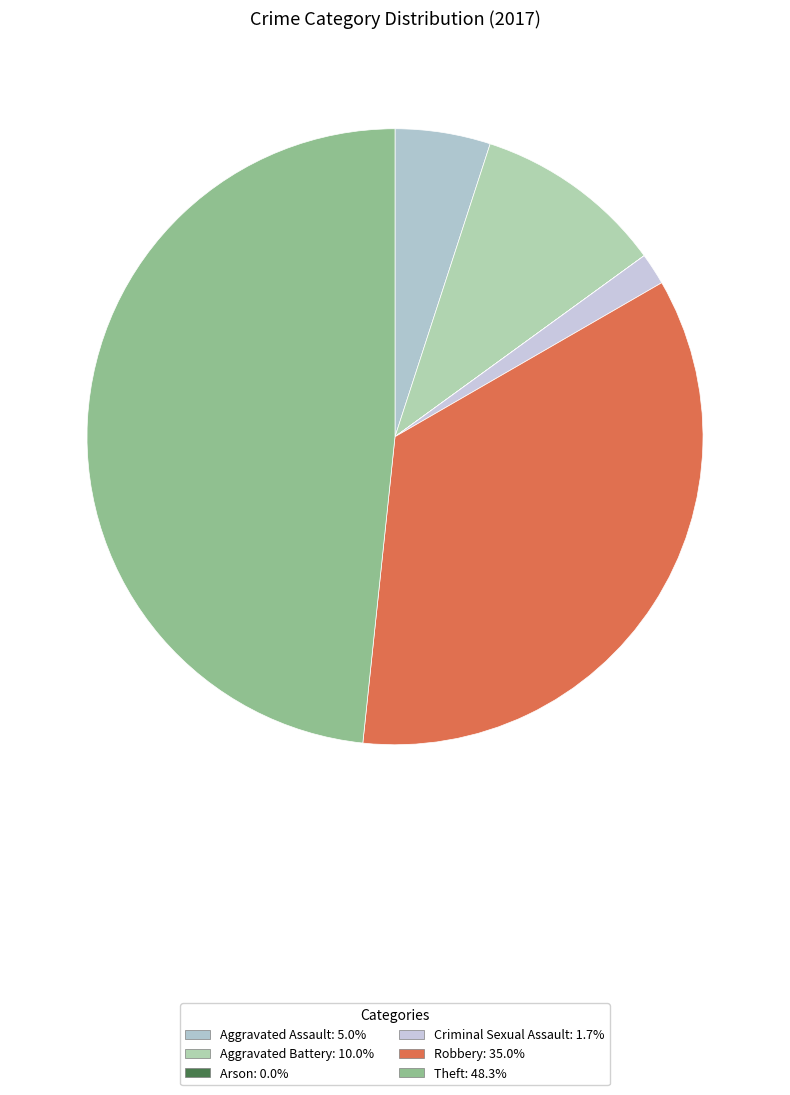

Rank the categories by value from highest to lowest.

Theft, Robbery, Aggravated Battery, Aggravated Assault, Criminal Sexual Assault, Arson